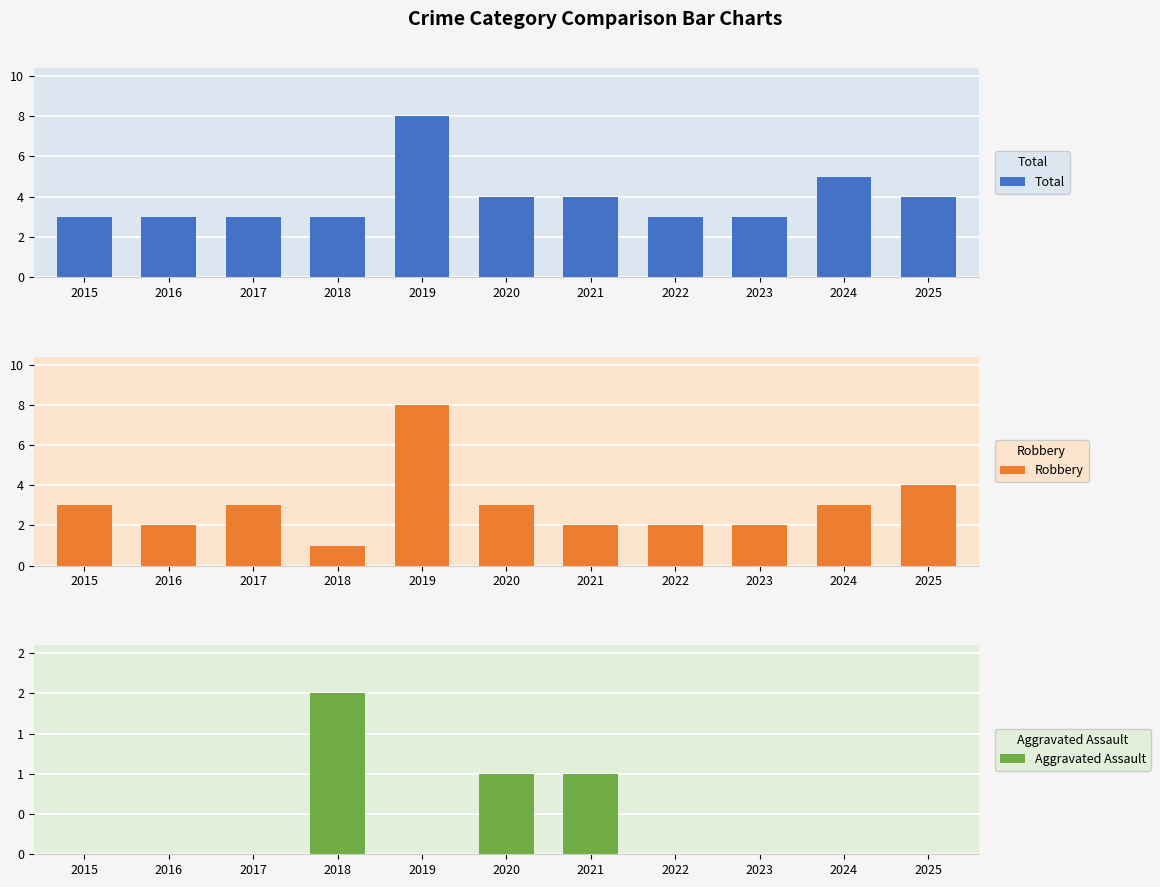

The value of Total at 2015 is 1. True or false?

False